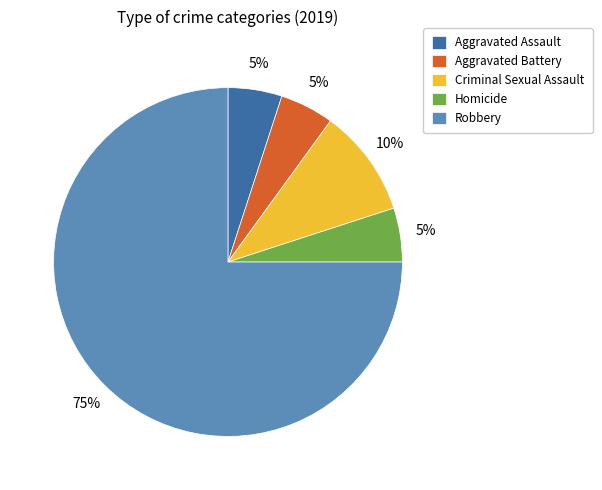

Do Aggravated Assault and Homicide together represent more than half of the pie?

No